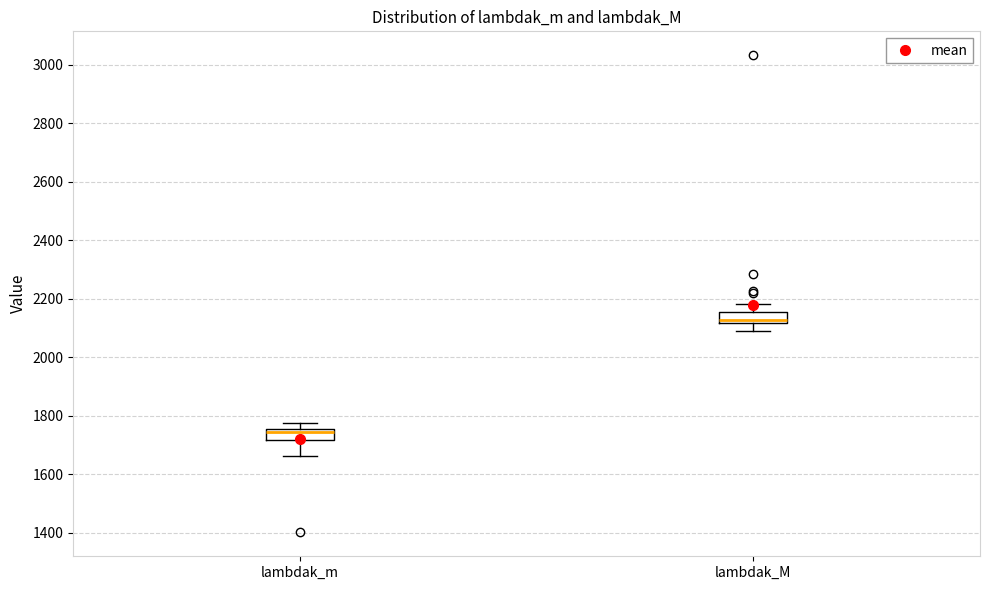

Which box has the lowest median line?

lambdak_m